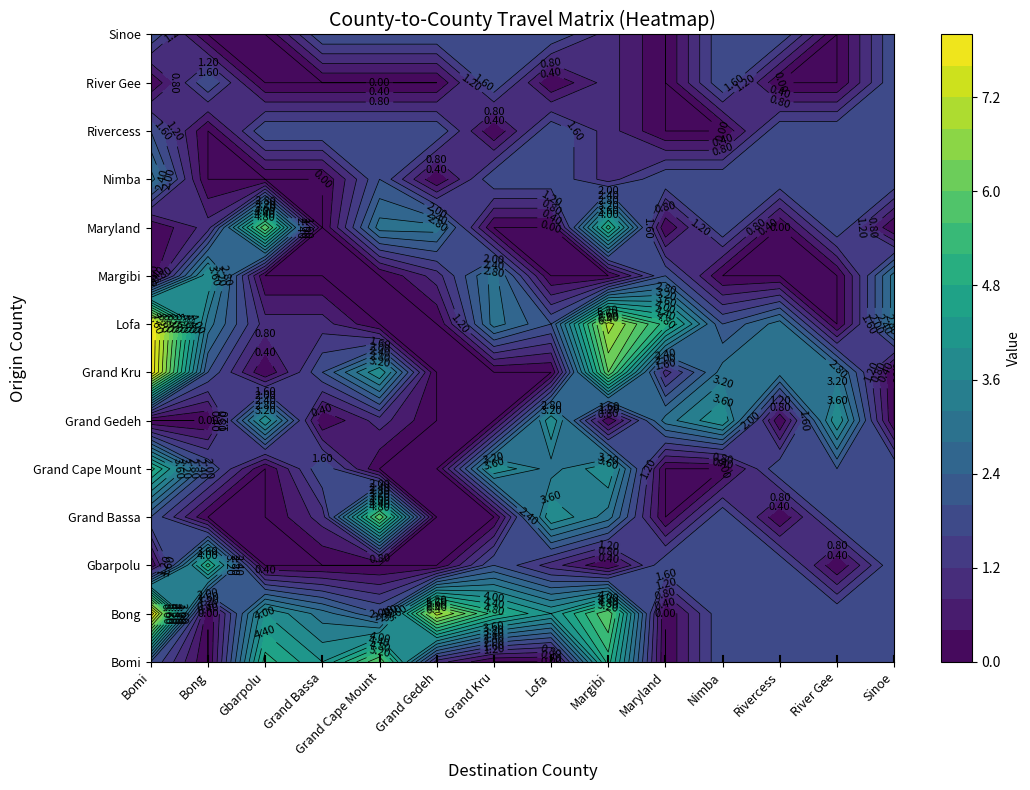

Between Bong and Bomi, which is larger?

Bomi